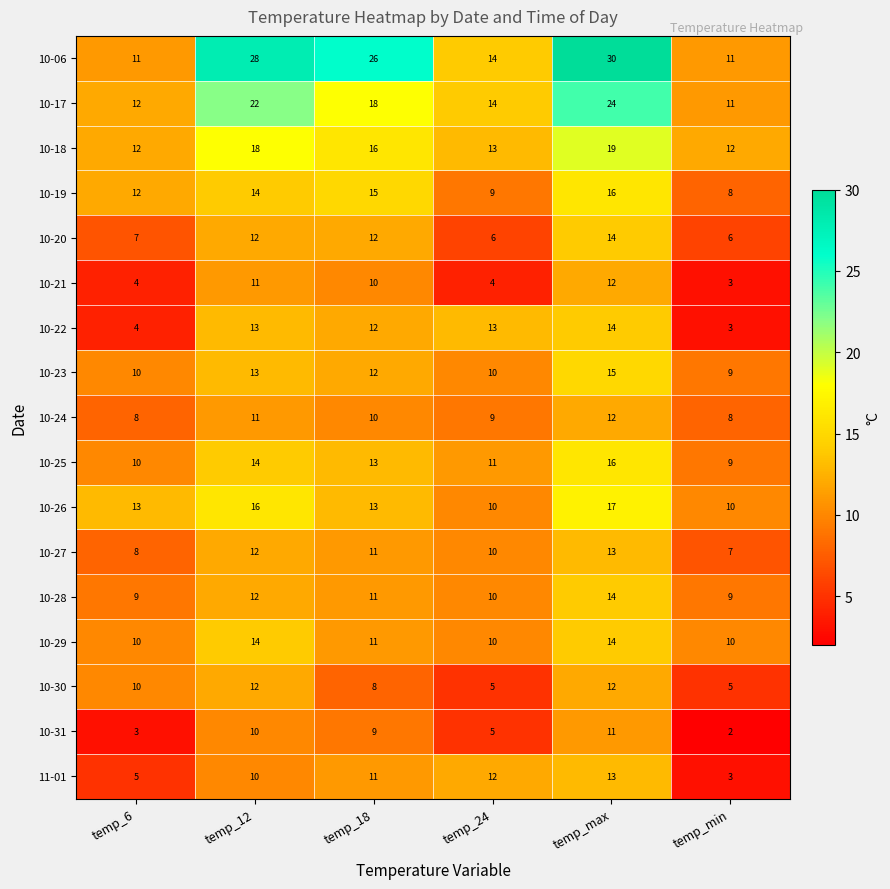

At which label is 10-17 closest to 17?

temp_18